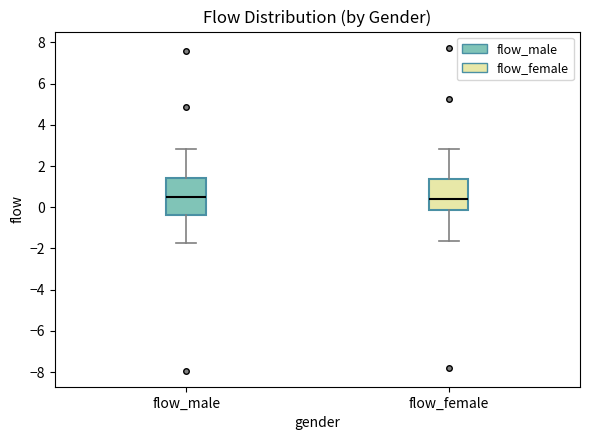

Where is the upper edge of the box for flow_female on the y-axis? The values are not printed on the chart, so give them approximately, as read against the axis.

1.4